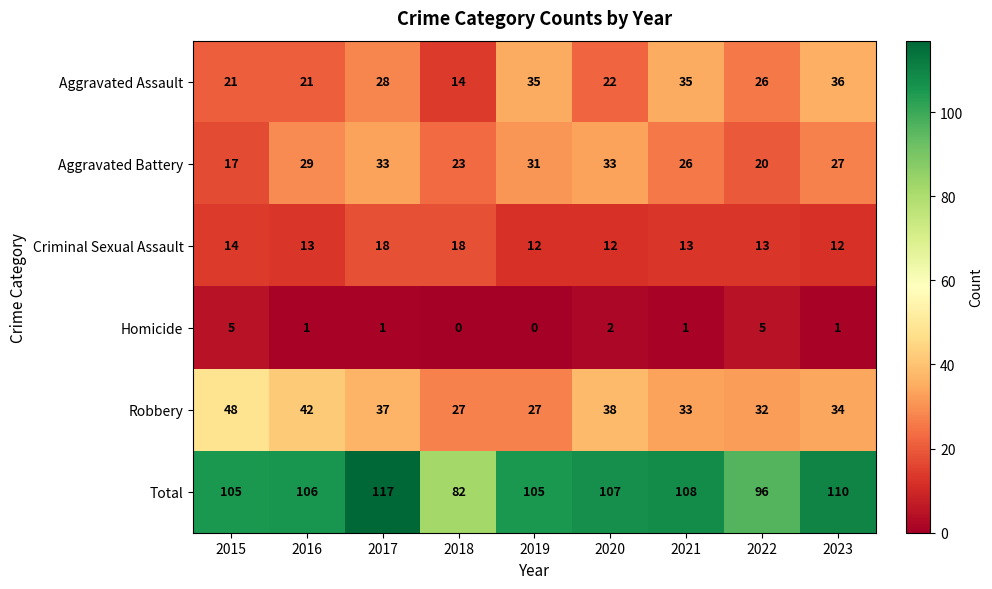

What is the spread (max minus min) of values at 2023?

109